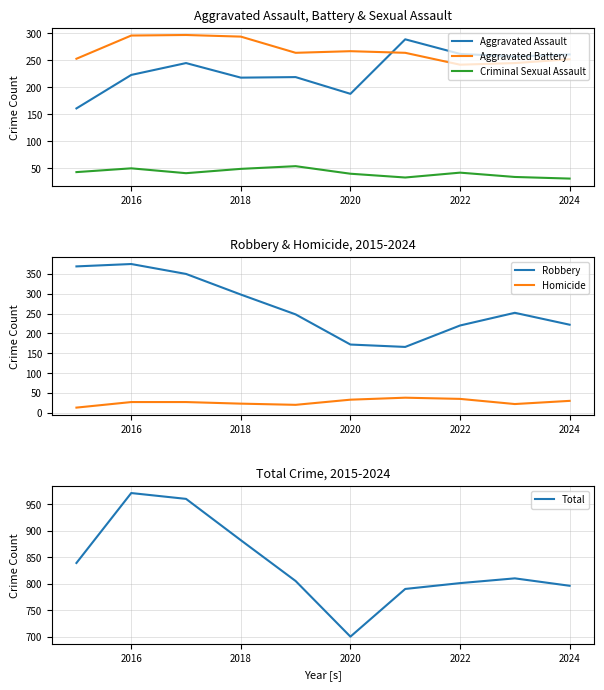

Is it true that Criminal Sexual Assault equals 68 at 2016?

False